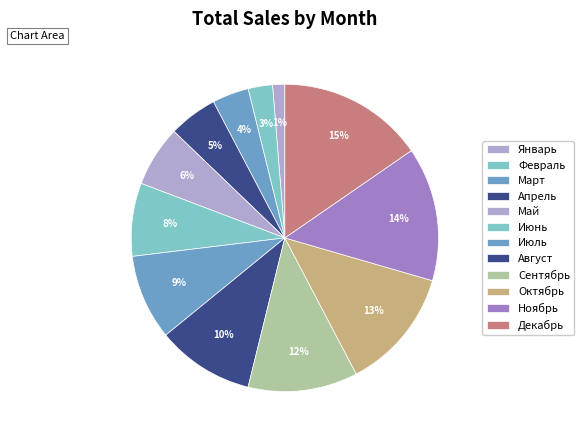

How many segments does this pie chart have?

12